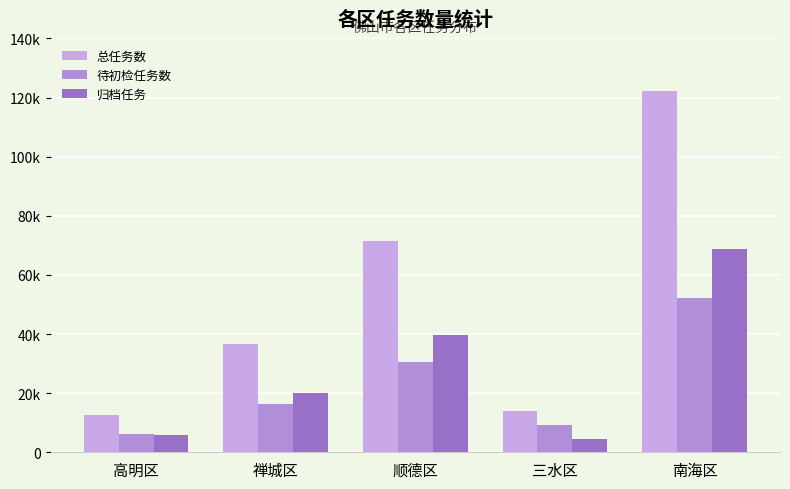

Does the chart contain any negative values?

No